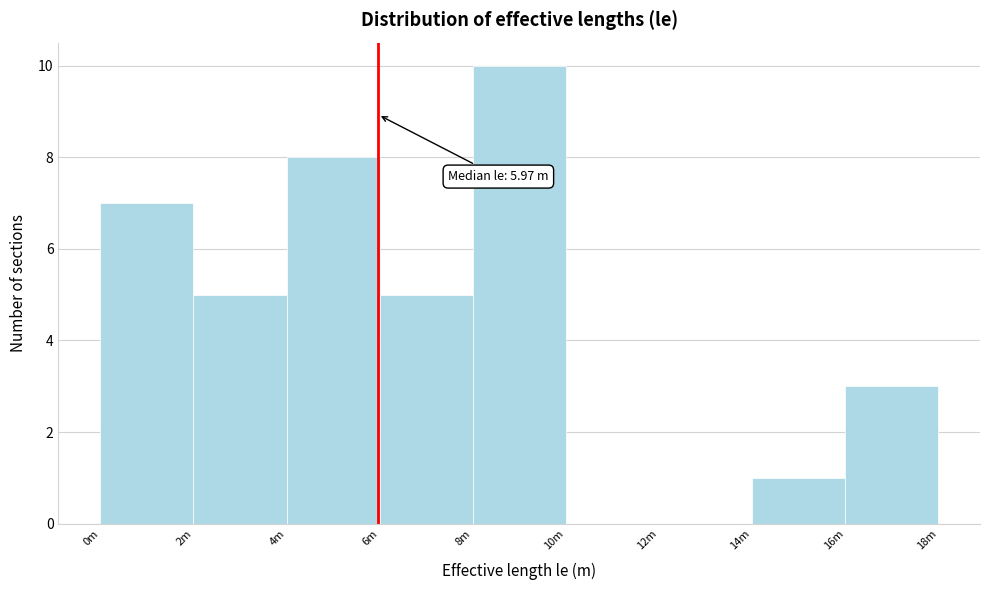

Reading left to right, extract all data points from this chart.

0m=7	2m=5	4m=8	6m=5	8m=10	10m=0	12m=0	14m=1	16m=3